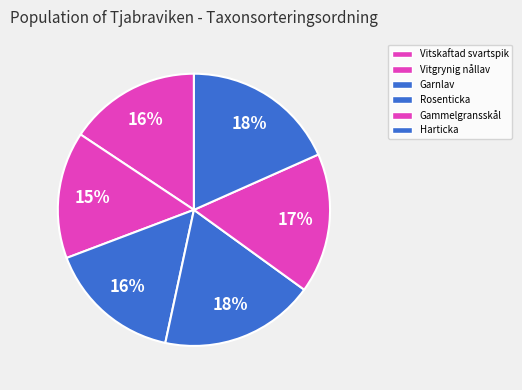

What is the ratio of the value at Gammelgransskål to the value at Vitgrynig nållav?

1.1